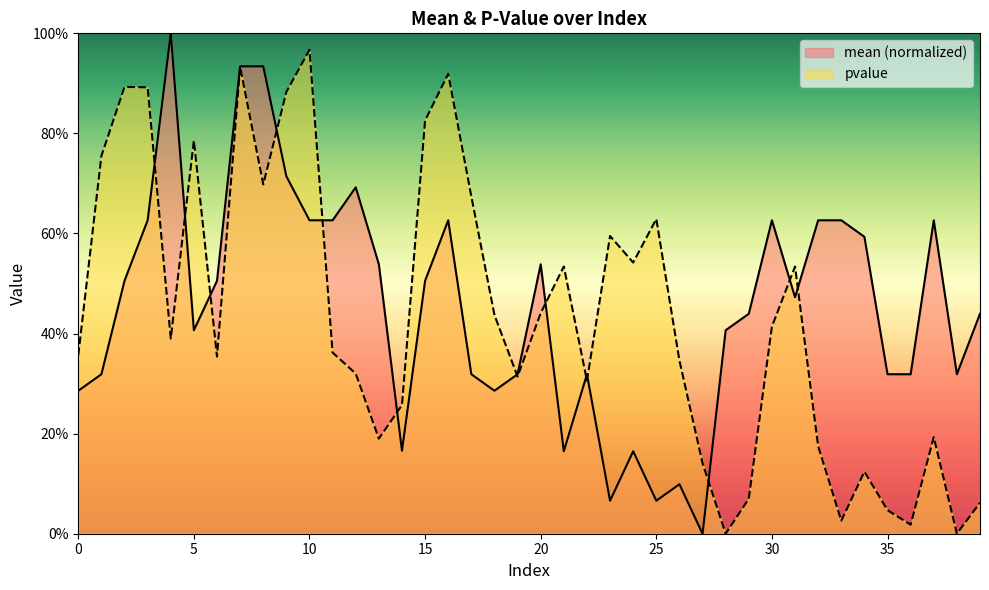

The value of pvalue at 4 is 0.5. True or false?

False